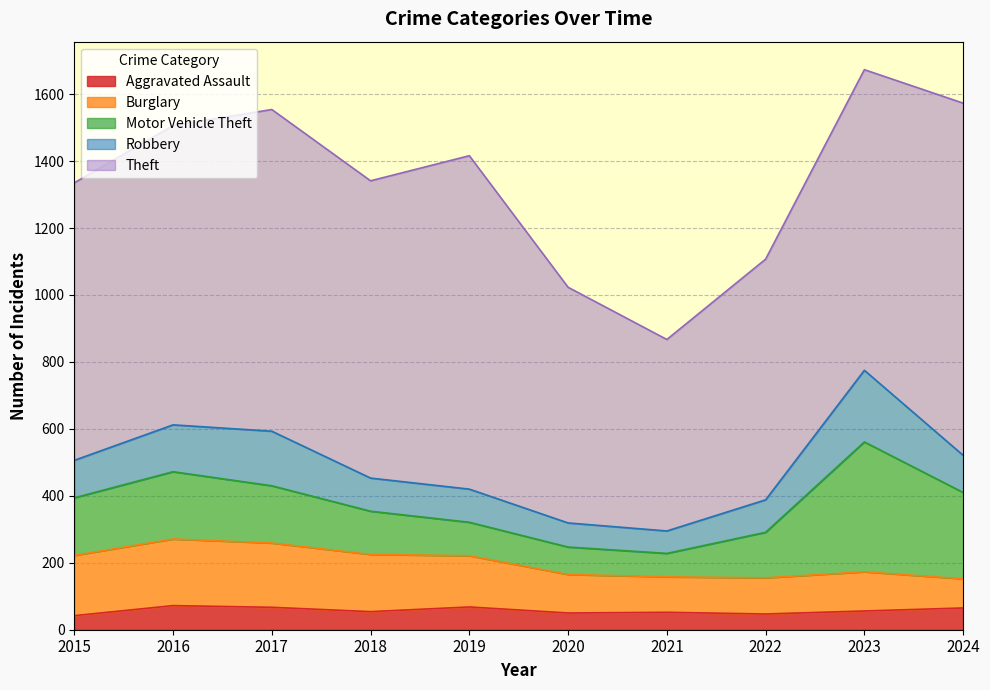

What is the difference between the Aggravated Assault values at 2017 and 2023?

11